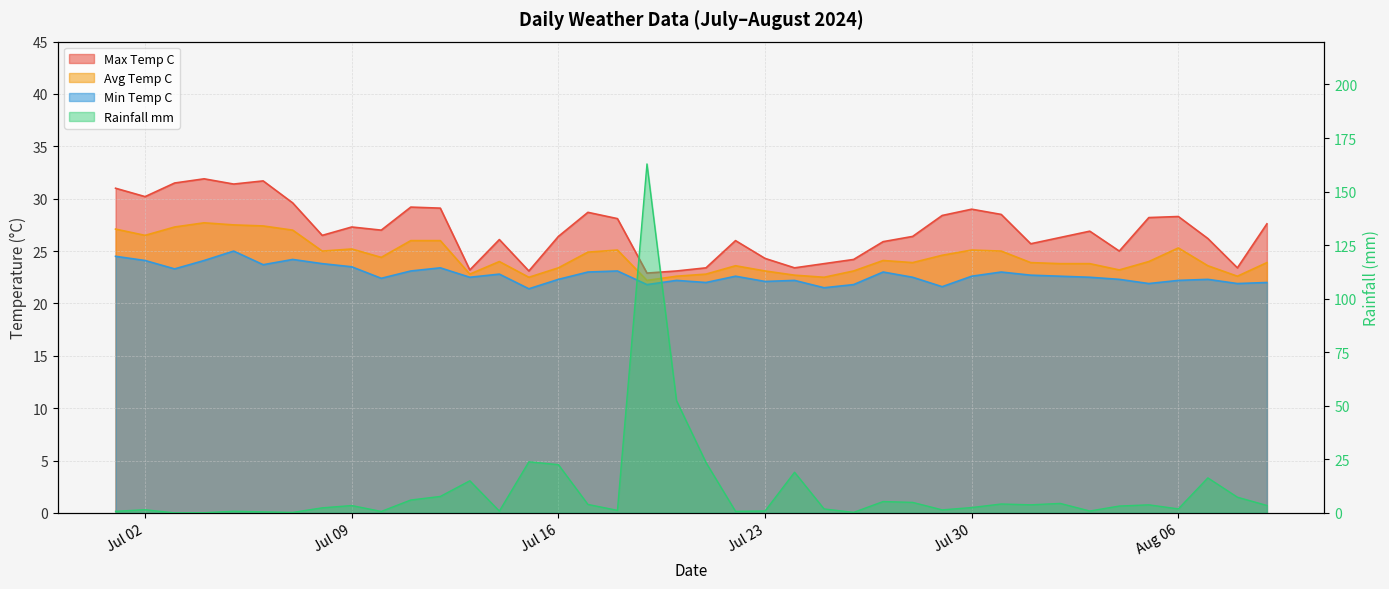

What is the sum of all rainfall_mm values?

416.4